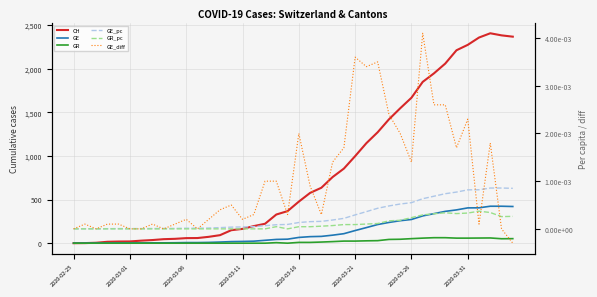

Where is GE_diff nearest to the value 0?

2020-02-25